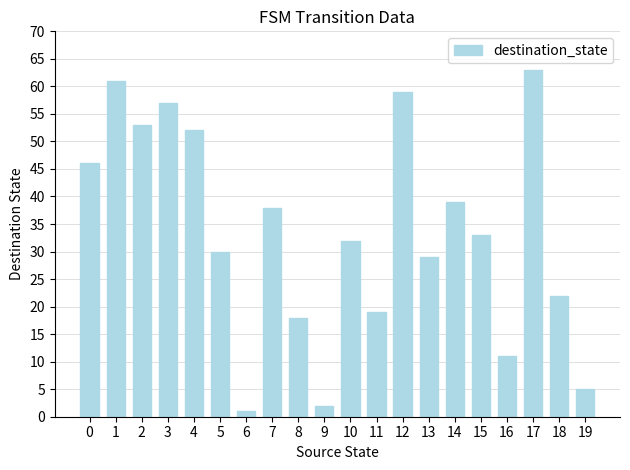

What is the ratio of the value at 8 to the value at 6?

18.0